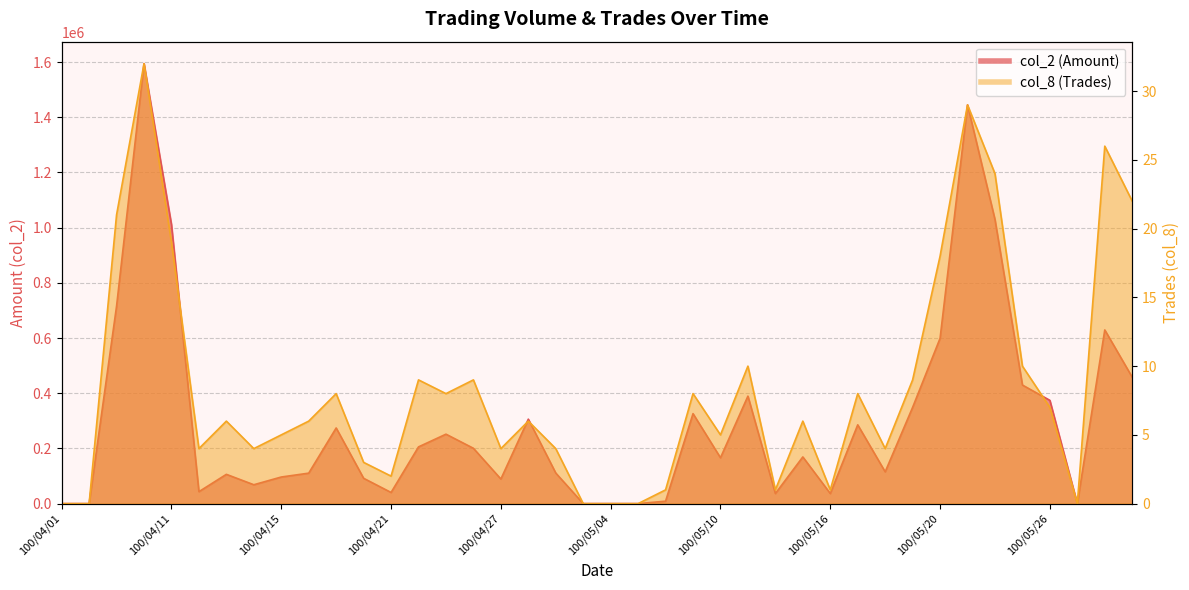

How many data points in col_8 (Trades) are less than 6?

18